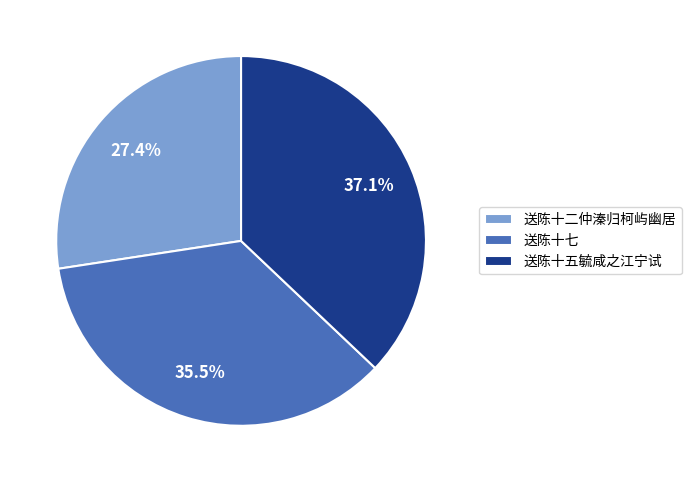

Do 送陈十七 and 送陈十五毓咸之江宁试 together represent more than half of the pie?

Yes